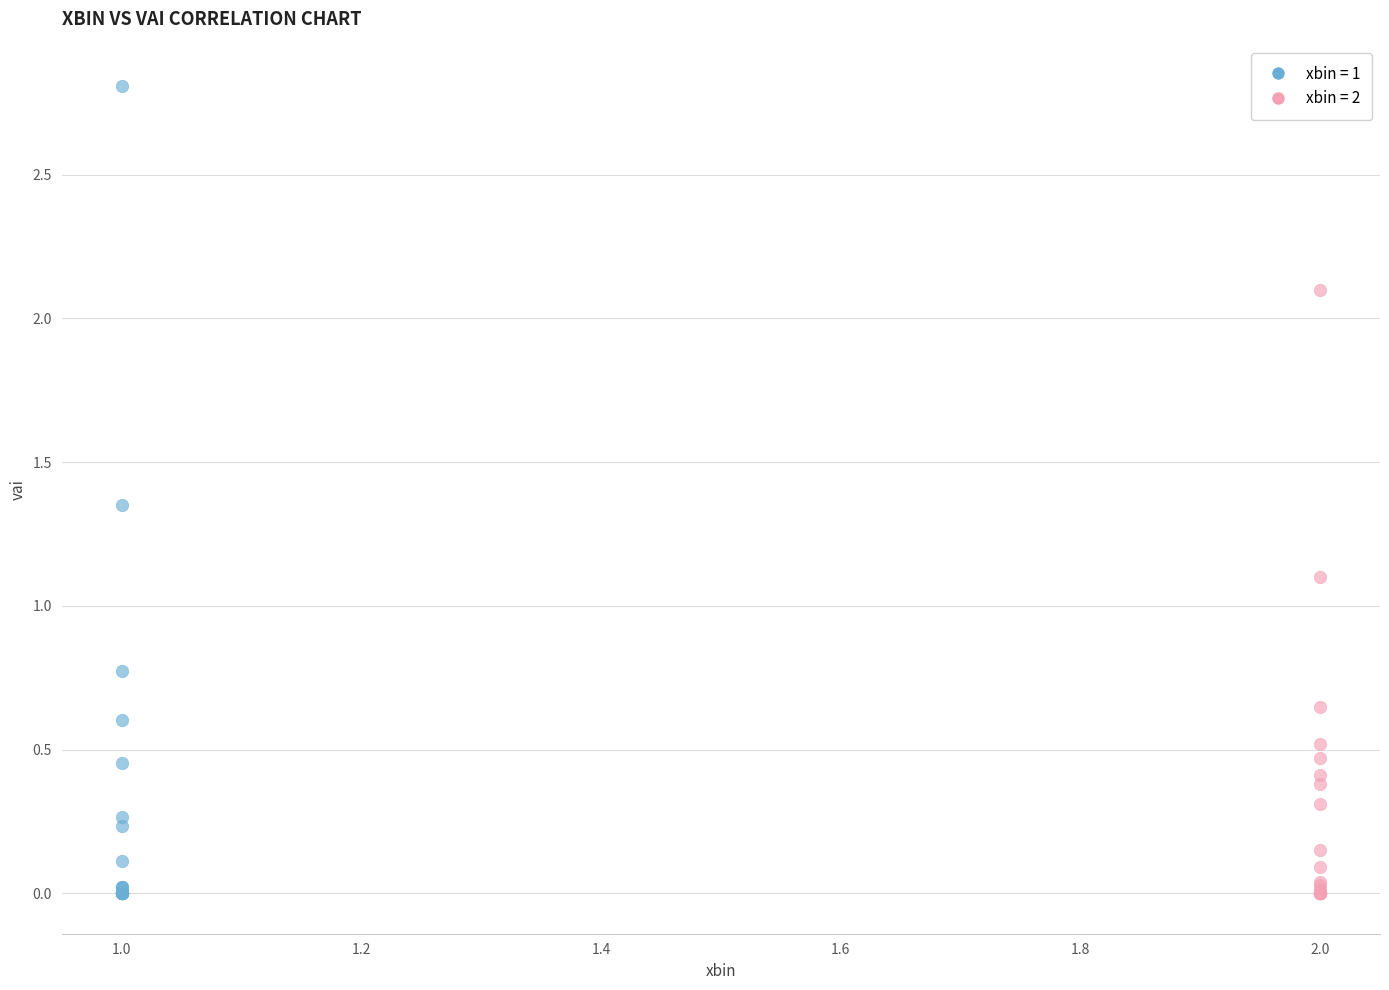

Which series reaches the maximum Y coordinate?

xbin = 1